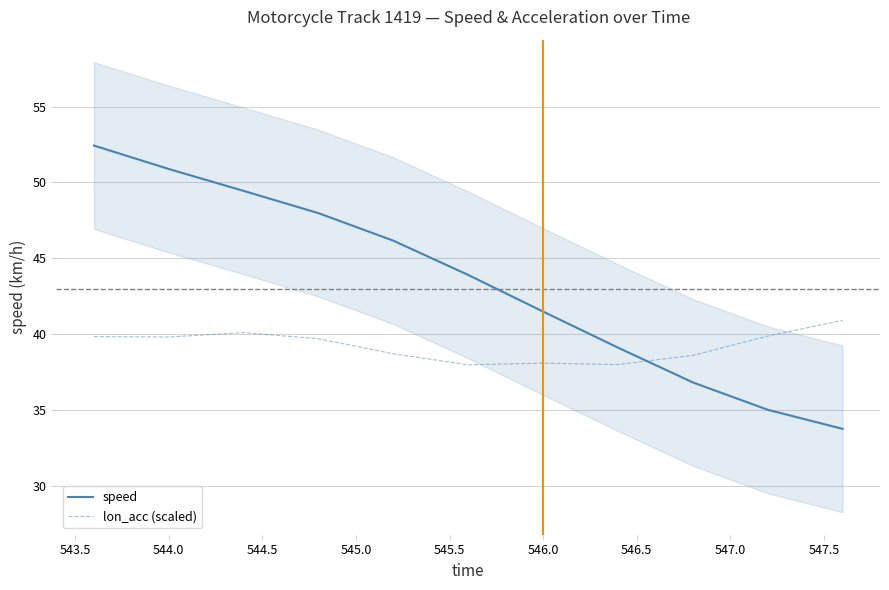

List the series in order of their overall mean, lowest first.

lon_acc (scaled), speed